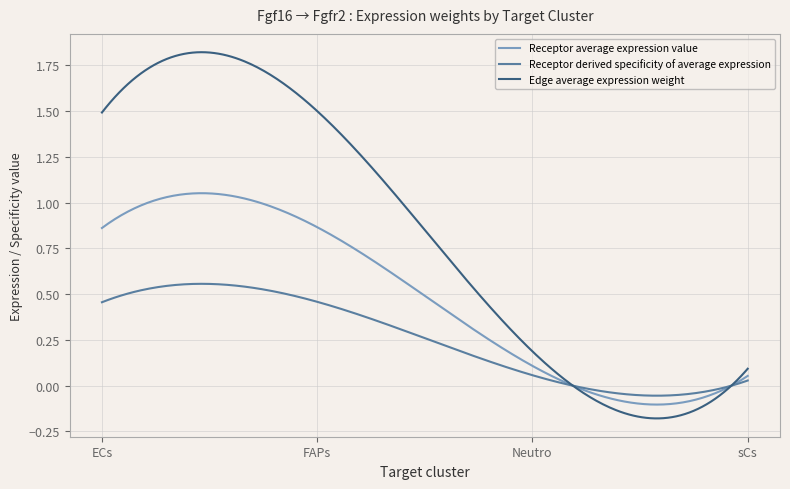

Rank the series by their maximum value, from highest to lowest.

Edge average expression weight, Receptor average expression value, Receptor derived specificity of average expression